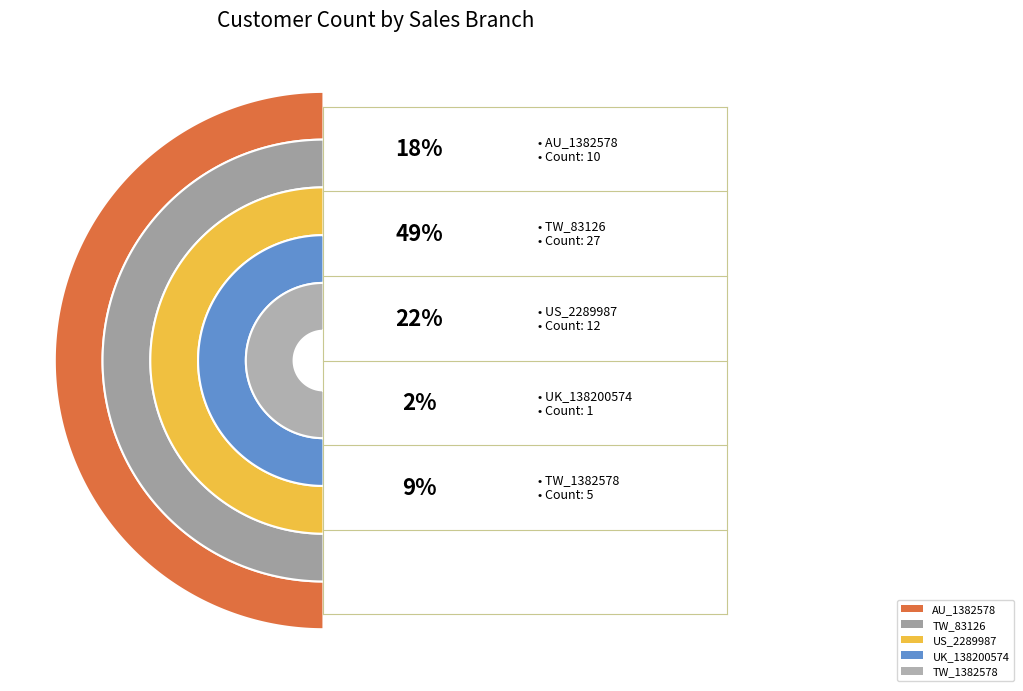

Do UK_138200574 and AU_1382578 together represent more than half of the pie?

No